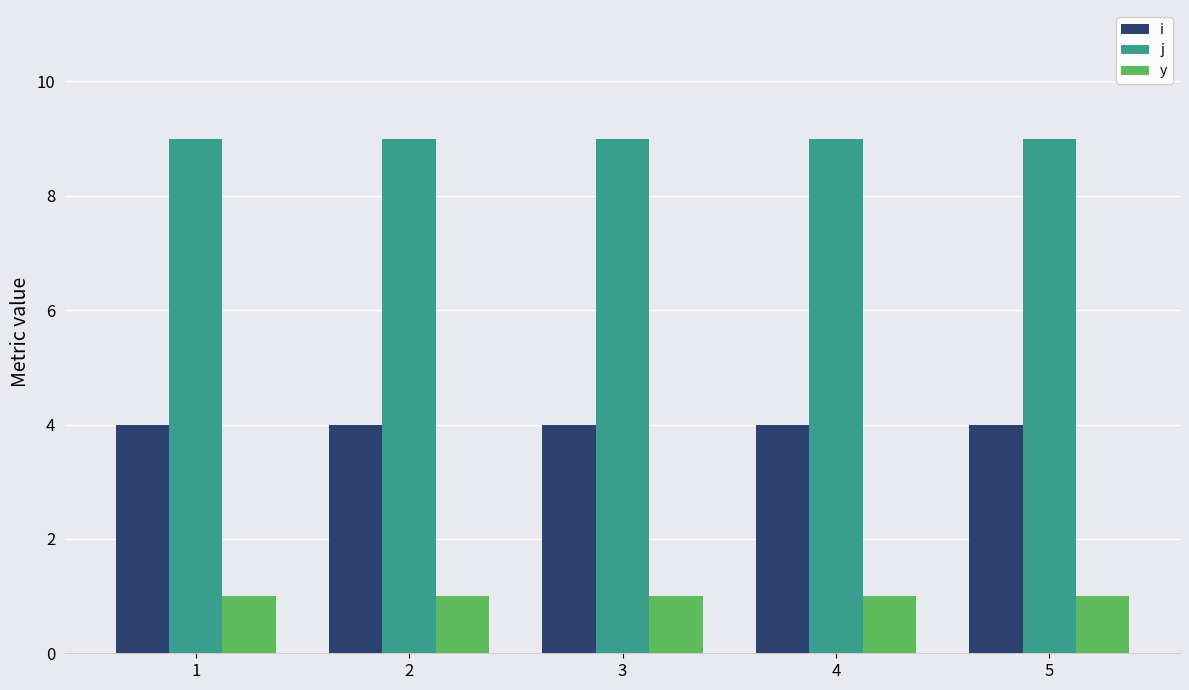

Is the value of j at 1 greater than the value of i at 3?

Yes